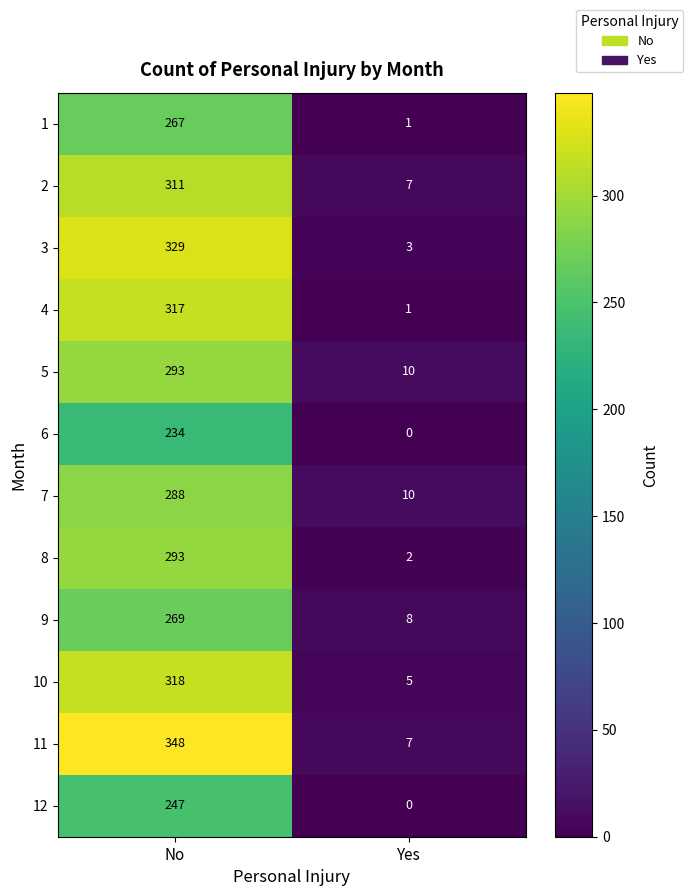

Which series changed the most between No and Yes?

11